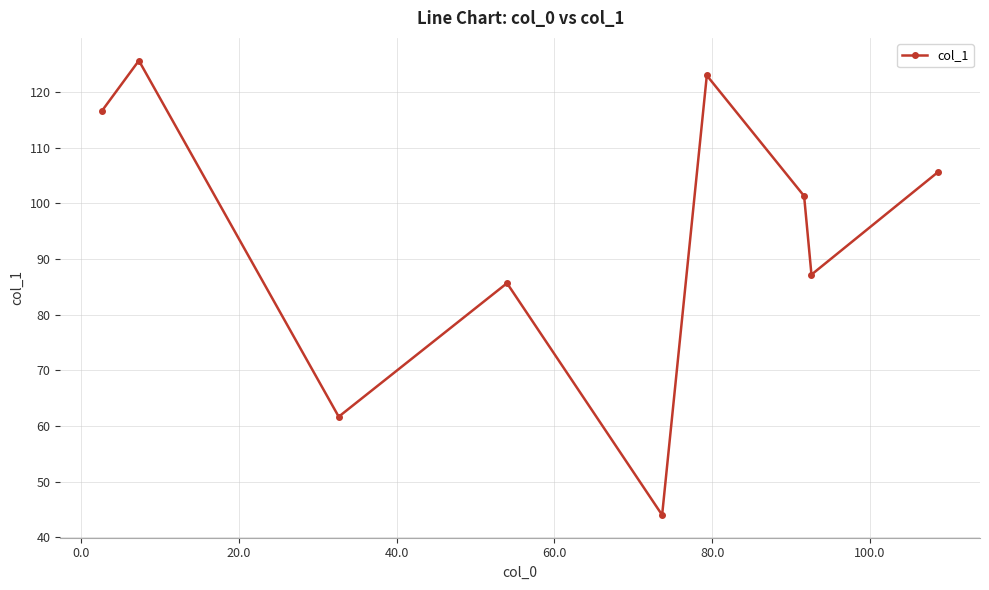

What is the minimum value shown in the chart?

44.0